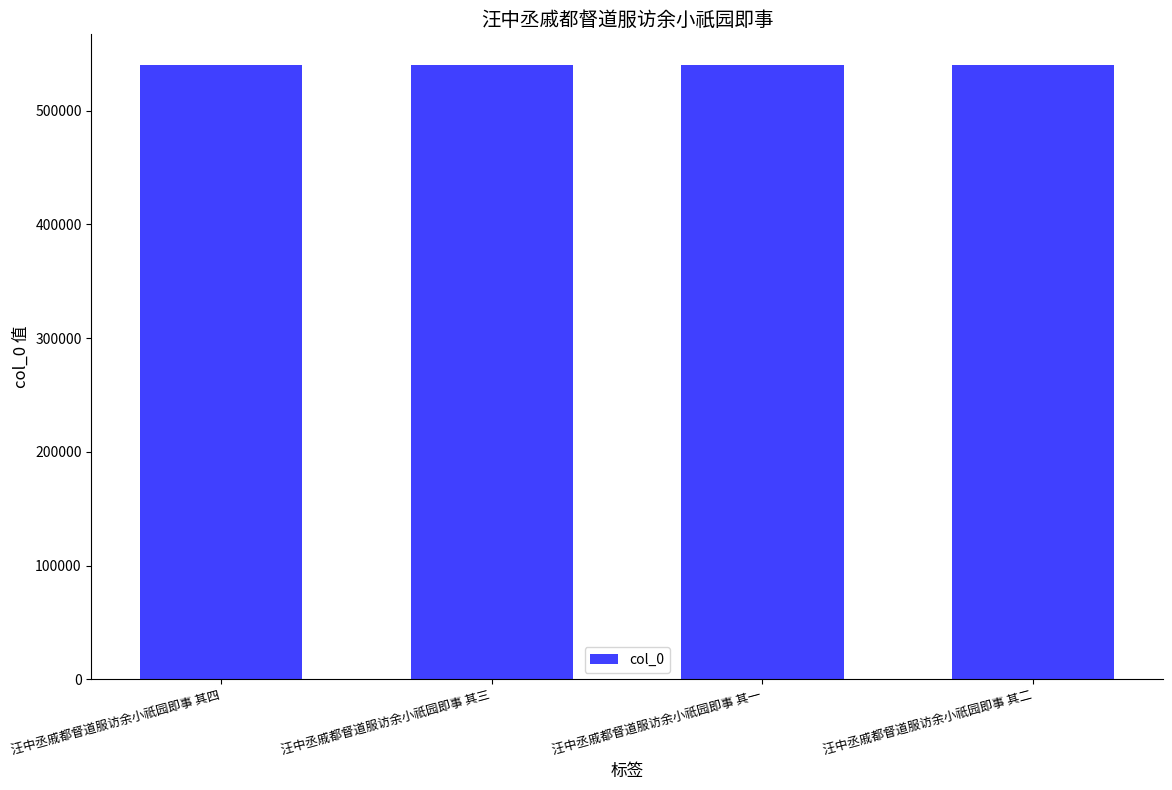

What is the difference between the values at 汪中丞戚都督道服访余小祇园即事 其三 and 汪中丞戚都督道服访余小祇园即事 其二?

1